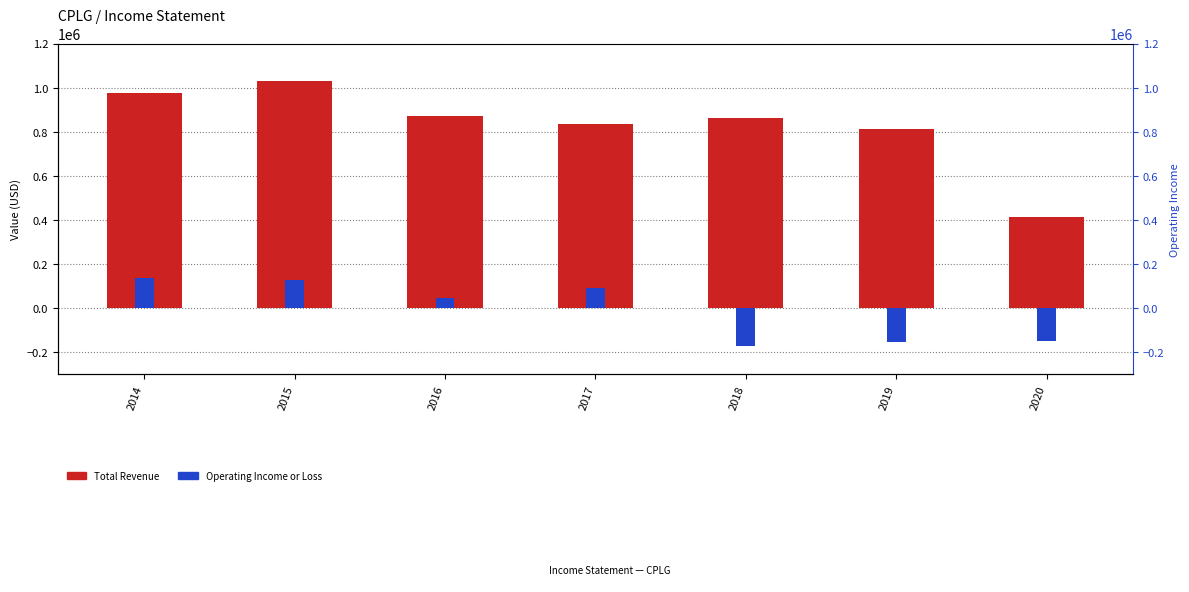

How many bars are there in each group?

2